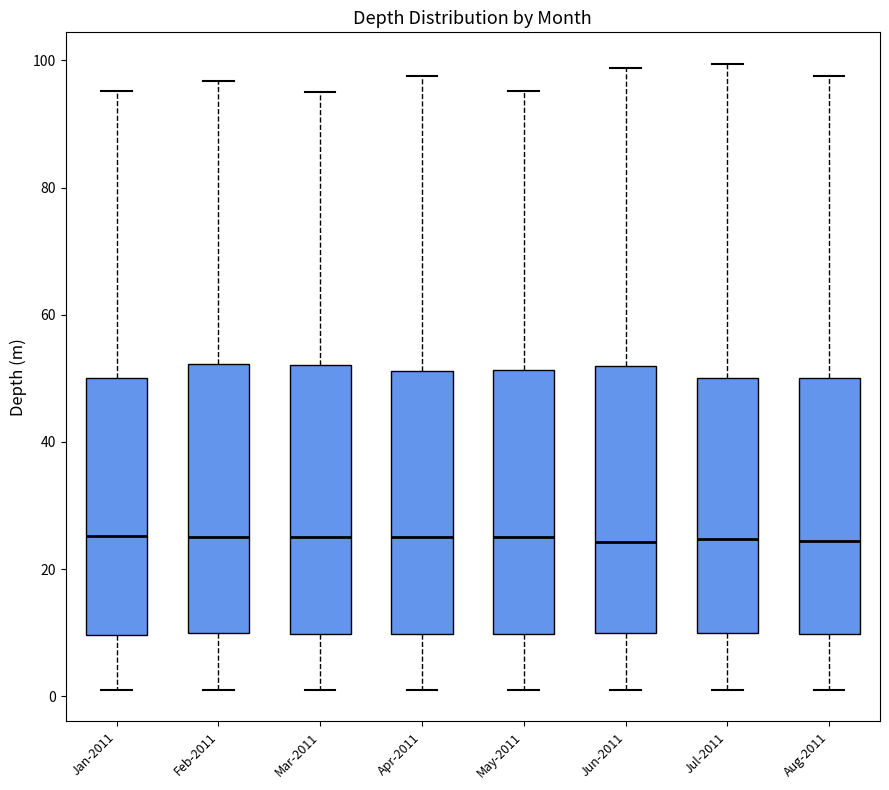

Reading left to right, read every box against the y-axis: the position of its median line, the range the box covers, and the ends of its whiskers. The values are not printed on the chart, so give them approximately, as read against the axis.

Jan-2011: median 26, box 10 to 50, whiskers 0 to 96
Feb-2011: median 26, box 10 to 52, whiskers 0 to 96
Mar-2011: median 26, box 10 to 52, whiskers 0 to 96
Apr-2011: median 26, box 10 to 52, whiskers 0 to 98
May-2011: median 26, box 10 to 52, whiskers 0 to 96
Jun-2011: median 24, box 10 to 52, whiskers 0 to 98
Jul-2011: median 24, box 10 to 50, whiskers 0 to 100
Aug-2011: median 24, box 10 to 50, whiskers 0 to 98